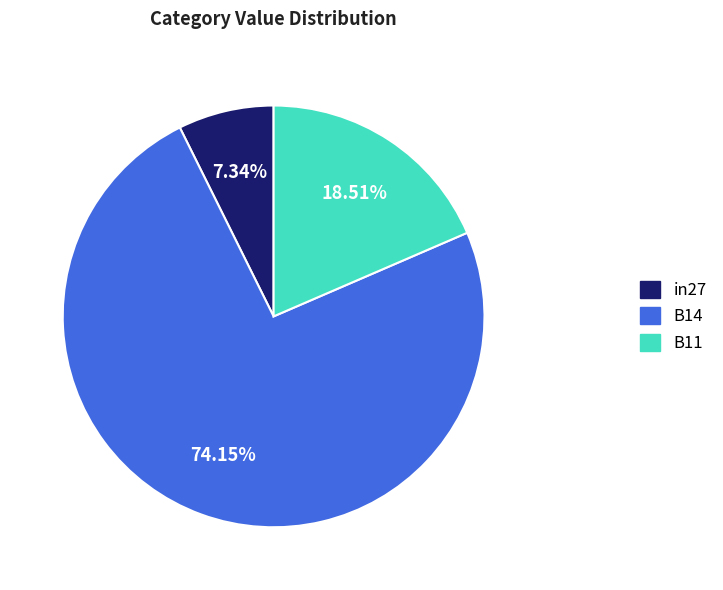

To the nearest percent, what portion does B14 represent?

74%